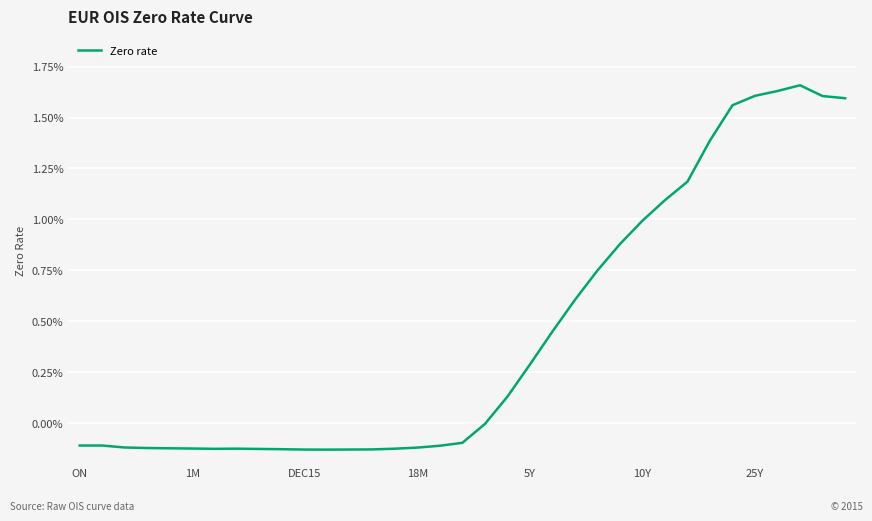

Does the chart display data point markers on the line(s)?

No